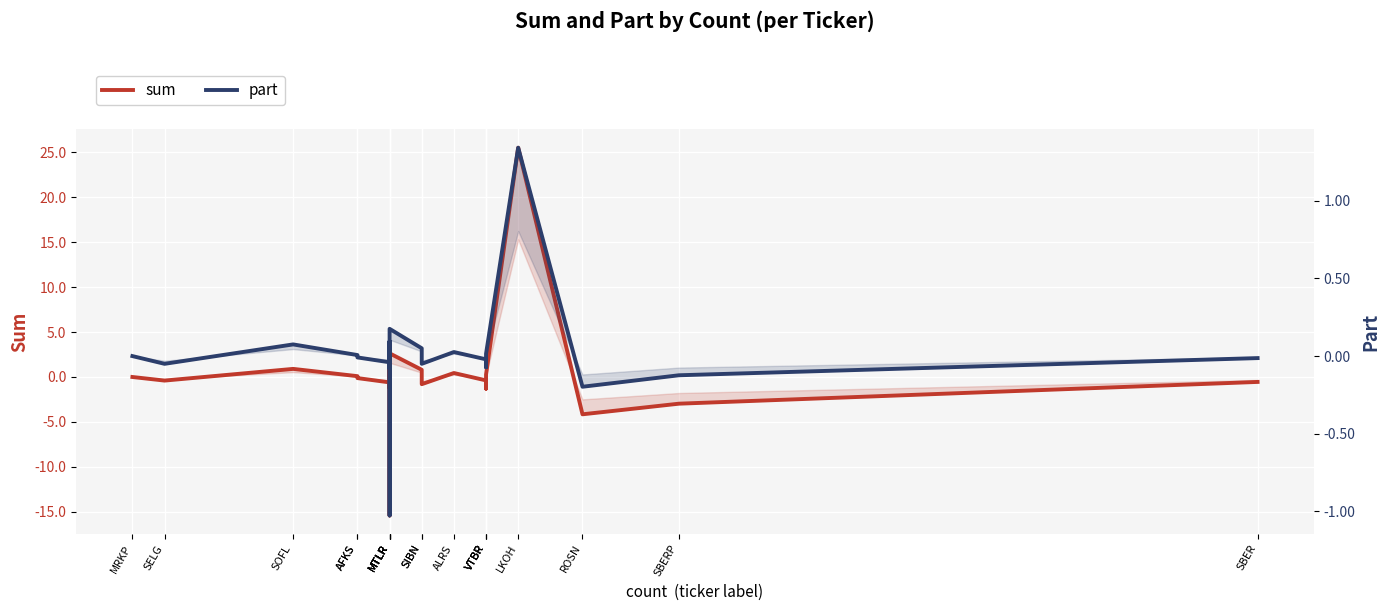

What is the spread (max minus min) of values at SBER?

0.5